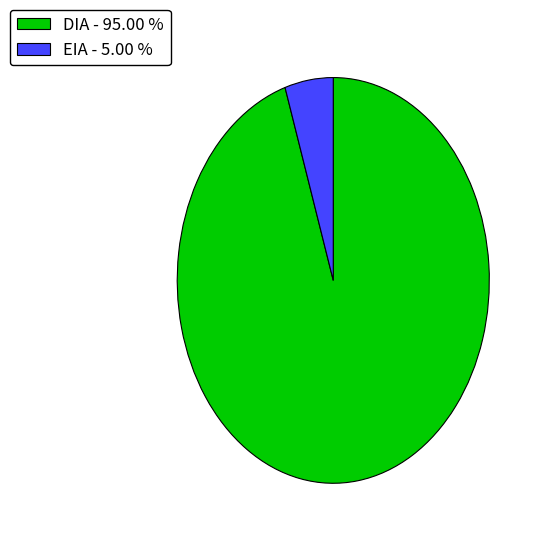

What is the ratio of the value at DIA - 95.00 % to the value at EIA - 5.00 %?

19.0